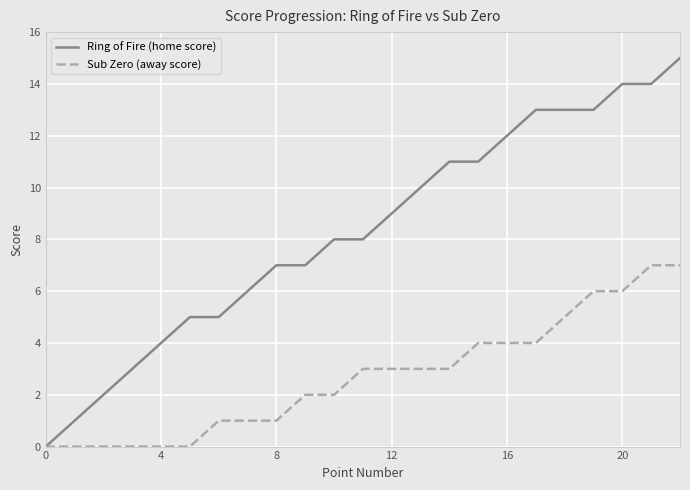

List the series in order of their overall mean, highest first.

Ring of Fire (home score), Sub Zero (away score)